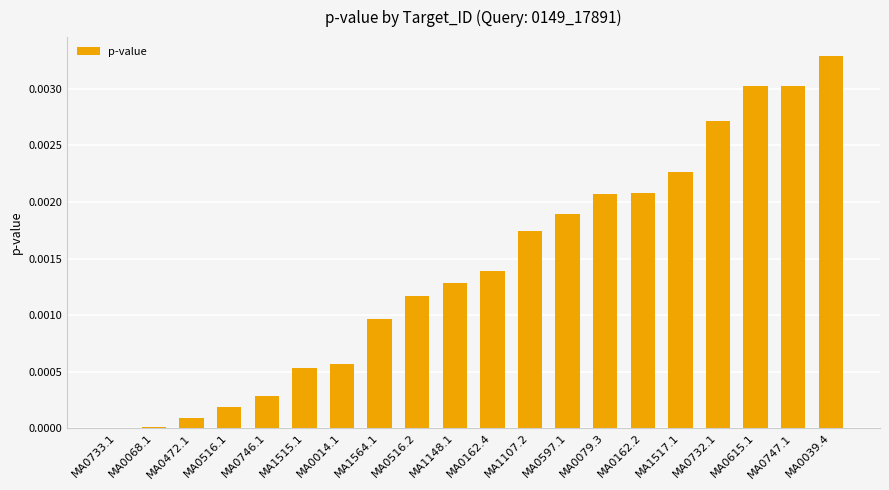

Is it true that the value at MA1564.1 is 0.0?

True